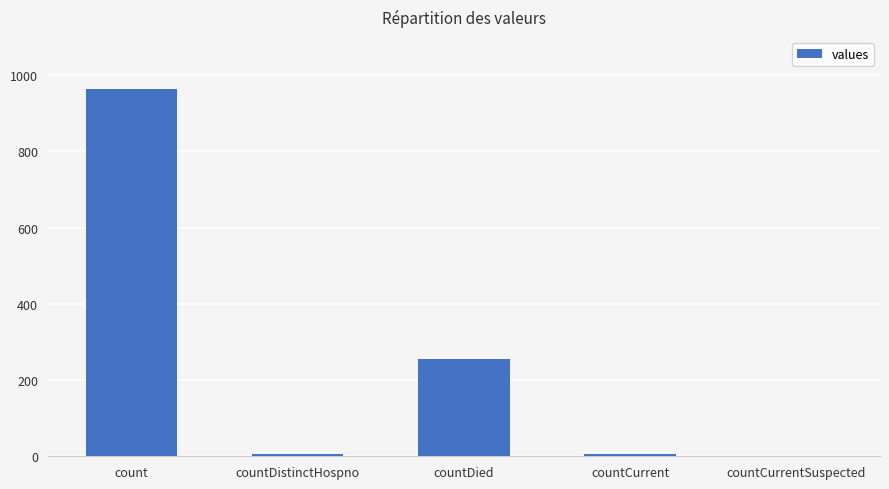

Is it true that the value at countDistinctHospno is 6?

True